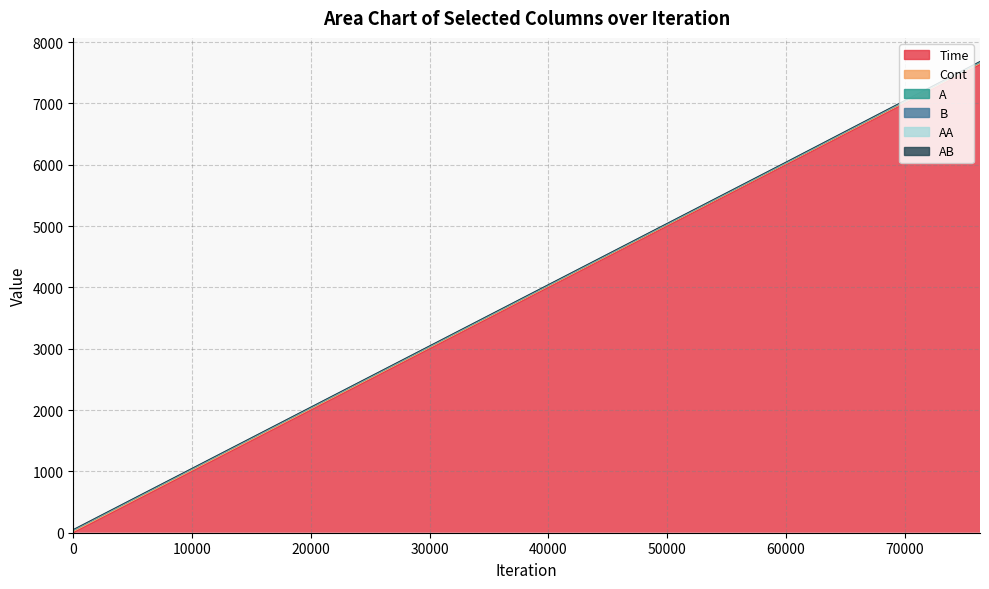

Rank the series at 20007 from highest to lowest value.

Time, Cont, A, B, AB, AA